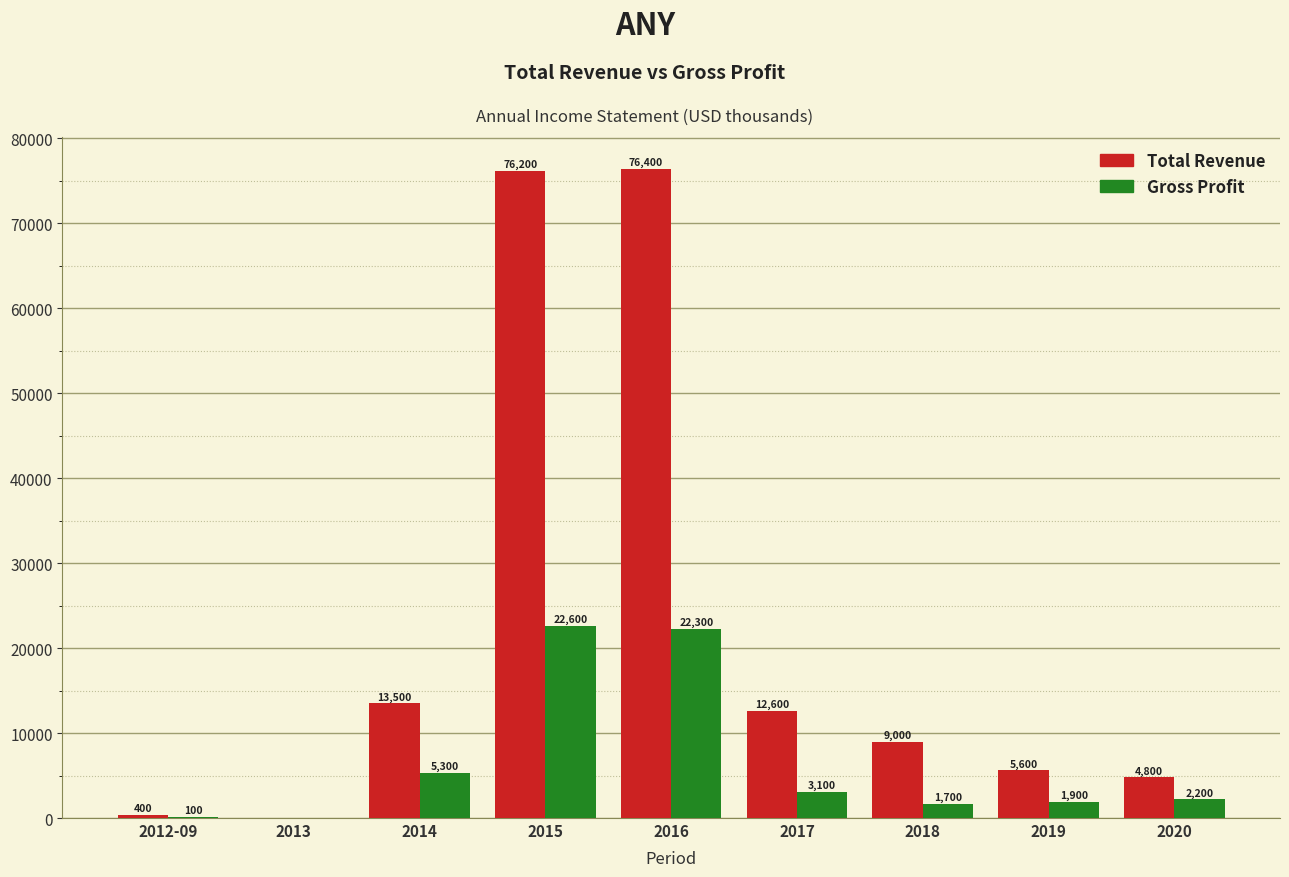

Are the bars horizontal?

No